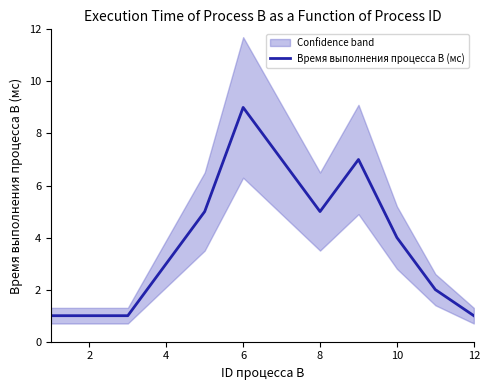

What is the maximum value for Время выполнения процесса B (мс)?

9